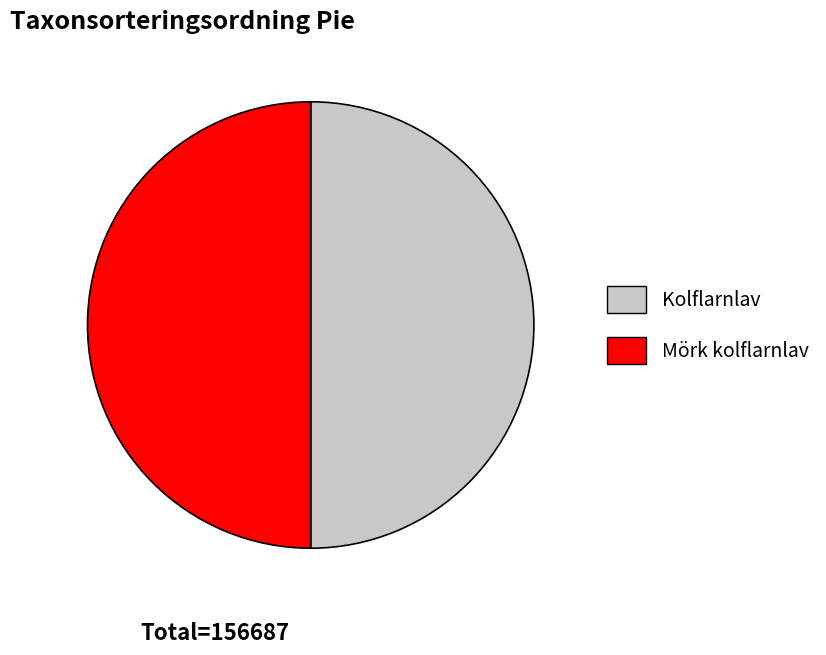

True or false: Kolflarnlav accounts for 50% of the total.

True